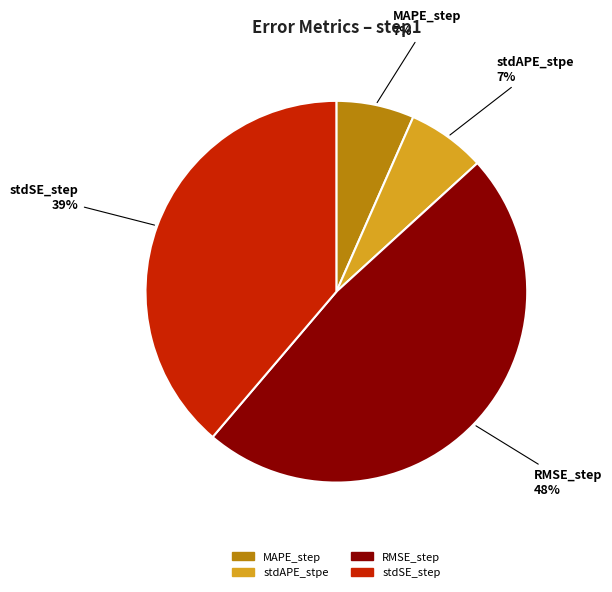

True or false: RMSE_step accounts for 58% of the total.

False